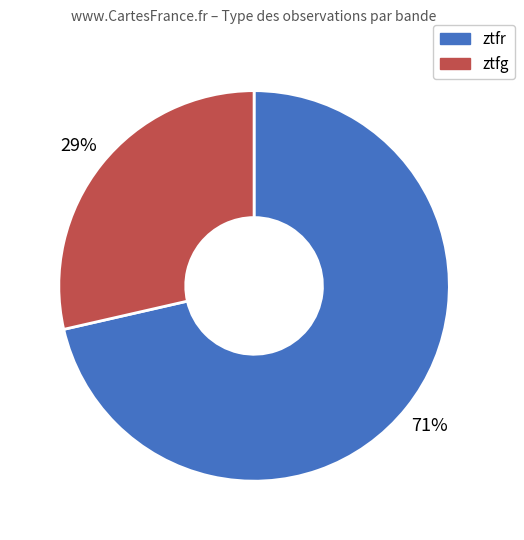

To the nearest percent, what percentage of the pie is ztfg?

29%